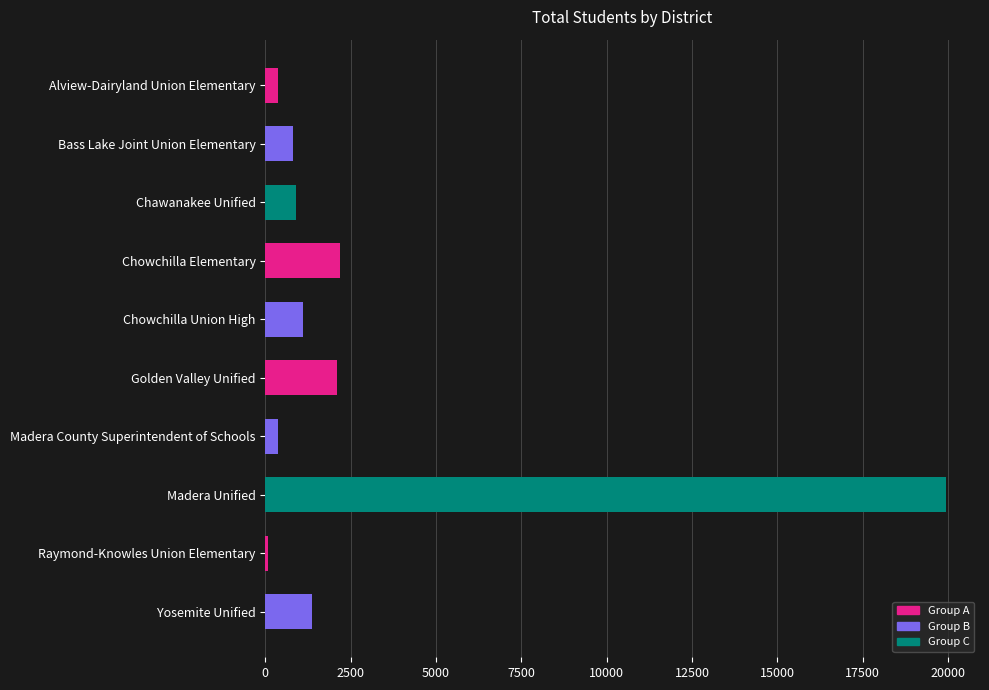

Approximately how many times larger is the value at Madera Unified compared to Chowchilla Elementary?

9.1